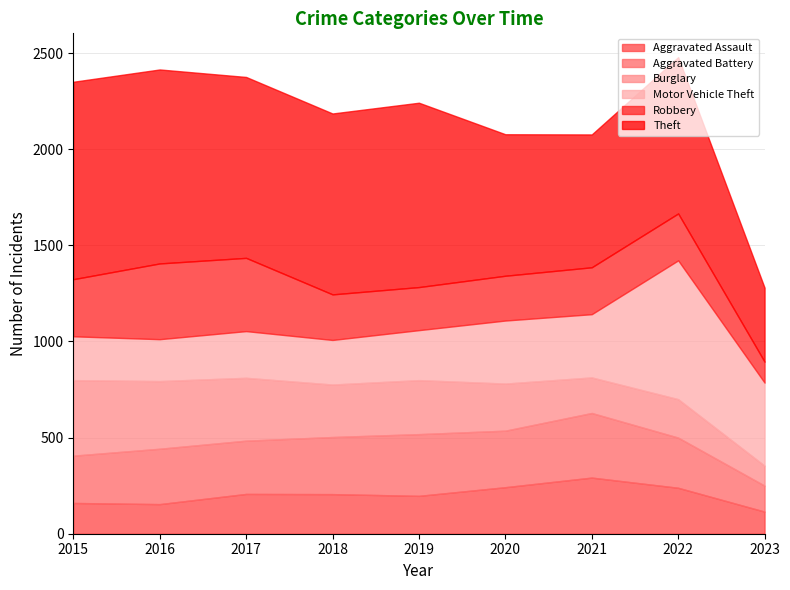

Reading right to left, list all the values displayed in this chart.

Aggravated Assault: 2023=115	2022=239	2021=292	2020=242	2019=197	2018=206	2017=207	2016=154	2015=160
Aggravated Battery: 2023=135	2022=261	2021=336	2020=294	2019=321	2018=297	2017=277	2016=288	2015=246
Burglary: 2023=104	2022=200	2021=185	2020=245	2019=281	2018=273	2017=327	2016=352	2015=393
Motor Vehicle Theft: 2023=432	2022=722	2021=329	2020=328	2019=260	2018=232	2017=243	2016=218	2015=228
Robbery: 2023=109	2022=244	2021=244	2020=233	2019=224	2018=237	2017=381	2016=394	2015=297
Theft: 2023=385	2022=813	2021=691	2020=736	2019=959	2018=941	2017=941	2016=1009	2015=1027